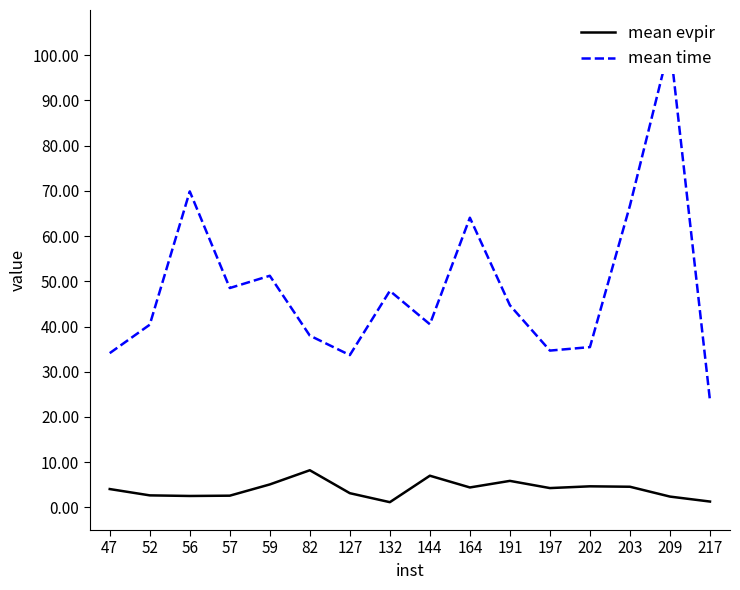

How many interior local valleys does the mean time series have?

4